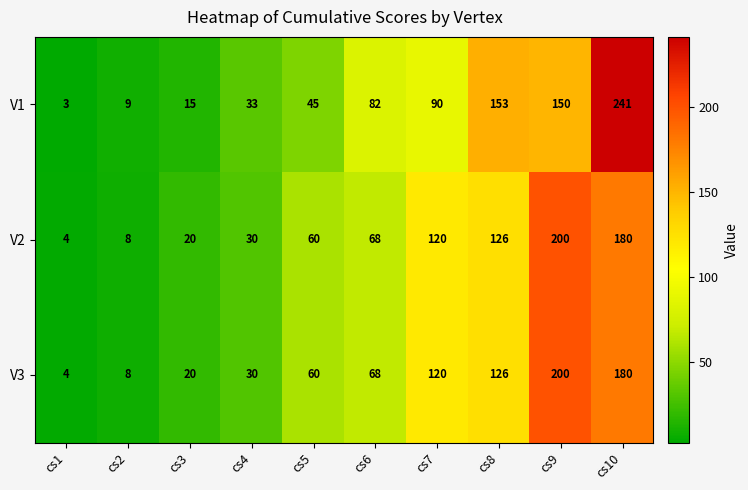

Is it true that V3 equals 66 at cs7?

False